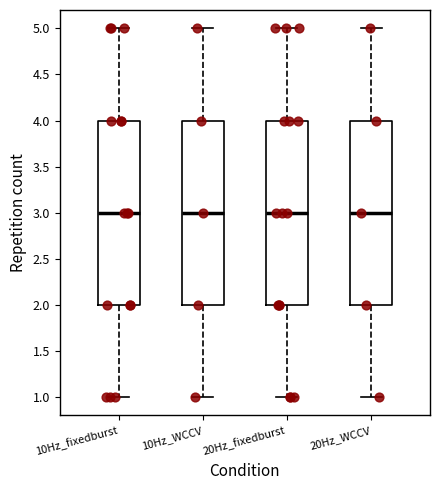

Reading left to right, transcribe this box plot: for each box, give where its median line is, the range the box spans, and where its two whiskers end, as read against the y-axis. The values are not printed on the chart, so give them approximately, as read against the axis.

10Hz_fixedburst: median 3, box 2 to 4, whiskers 1 to 5
10Hz_WCCV: median 3, box 2 to 4, whiskers 1 to 5
20Hz_fixedburst: median 3, box 2 to 4, whiskers 1 to 5
20Hz_WCCV: median 3, box 2 to 4, whiskers 1 to 5